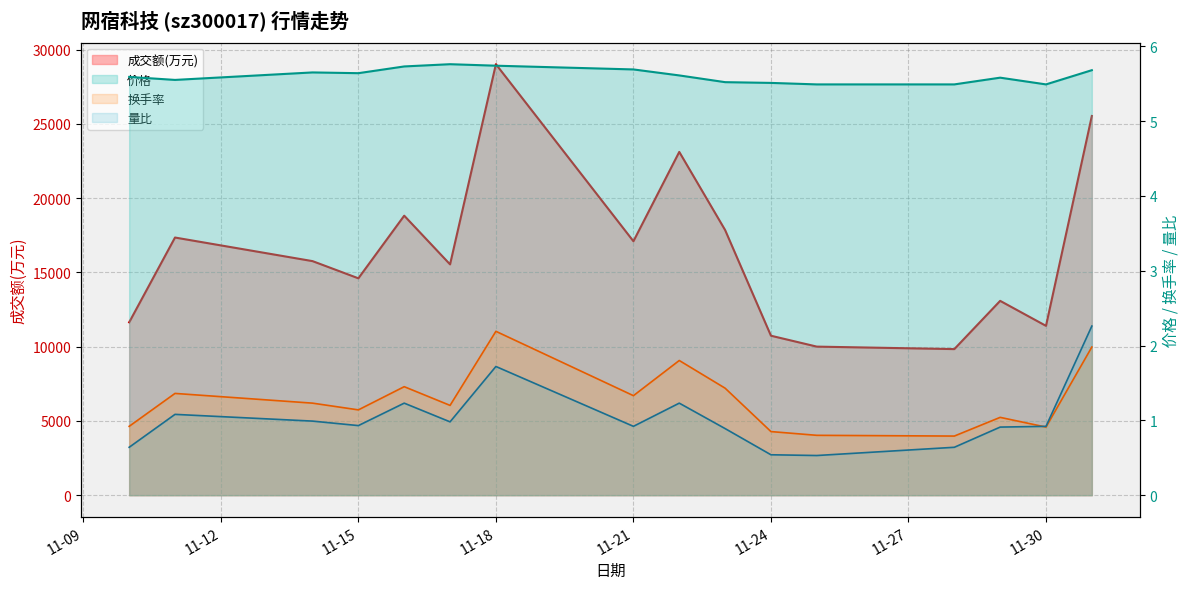

What is the label of the 12th point from the right?

2022-11-16